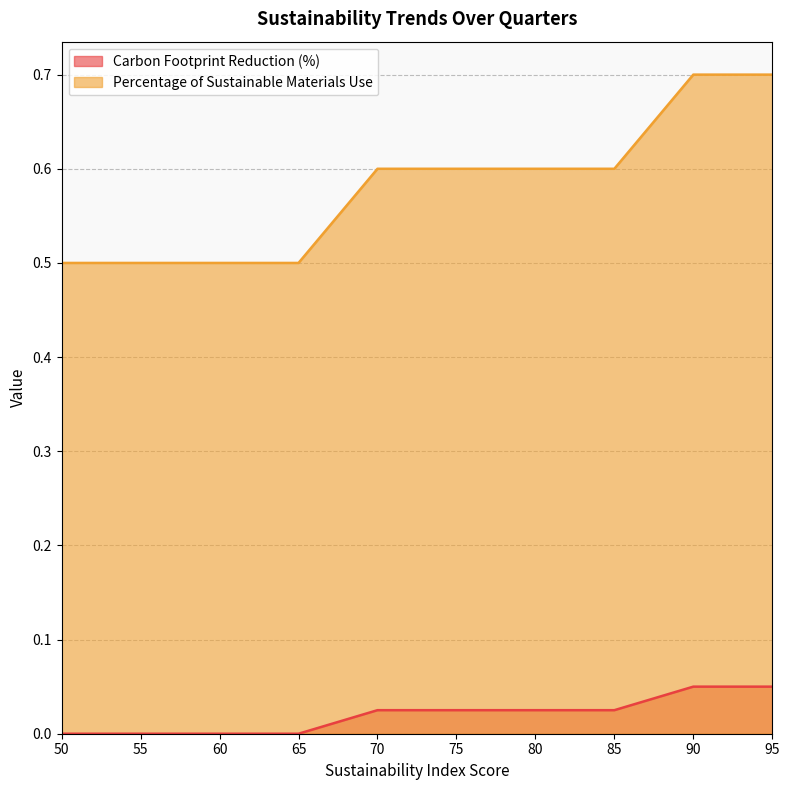

Reading left to right, transcribe all the data shown in this chart.

Carbon Footprint Reduction (%): 50=0.0	55=0.0	60=0.0	65=0.0	70=0.0	75=0.0	80=0.0	85=0.0	90=0.1	95=0.1
Percentage of Sustainable Materials Use: 50=0.5	55=0.5	60=0.5	65=0.5	70=0.6	75=0.6	80=0.6	85=0.6	90=0.7	95=0.7